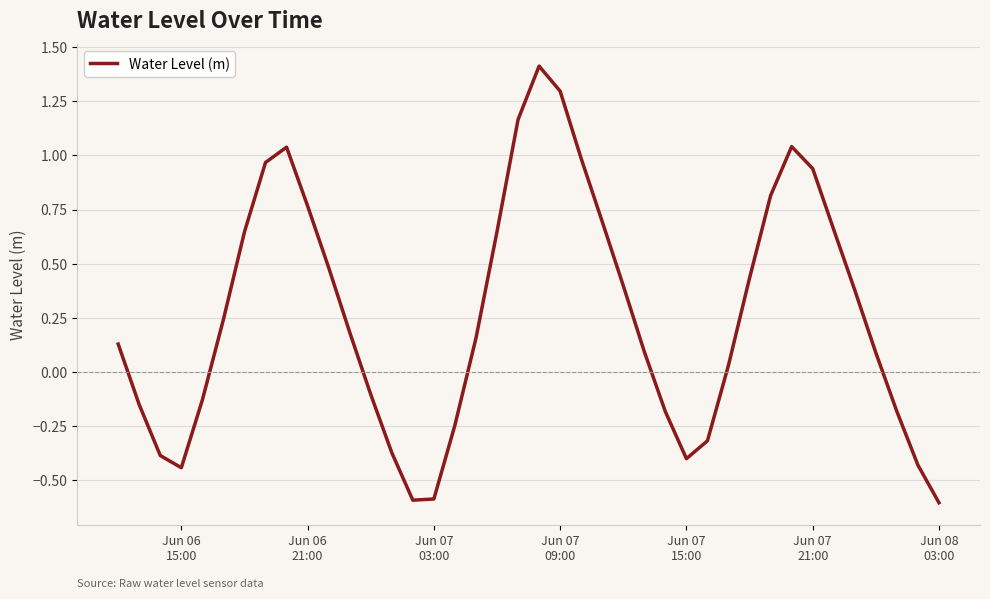

What is the maximum value shown in the chart?

1.4